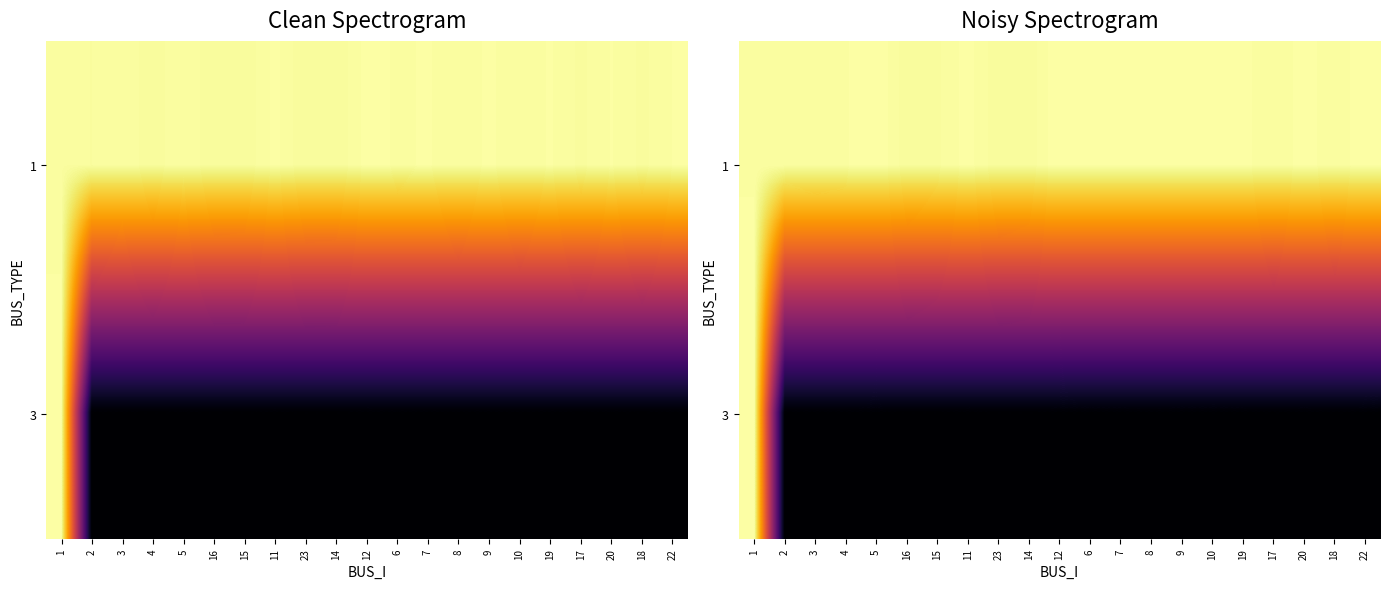

What is the spread (max minus min) of values at 16?

1.0